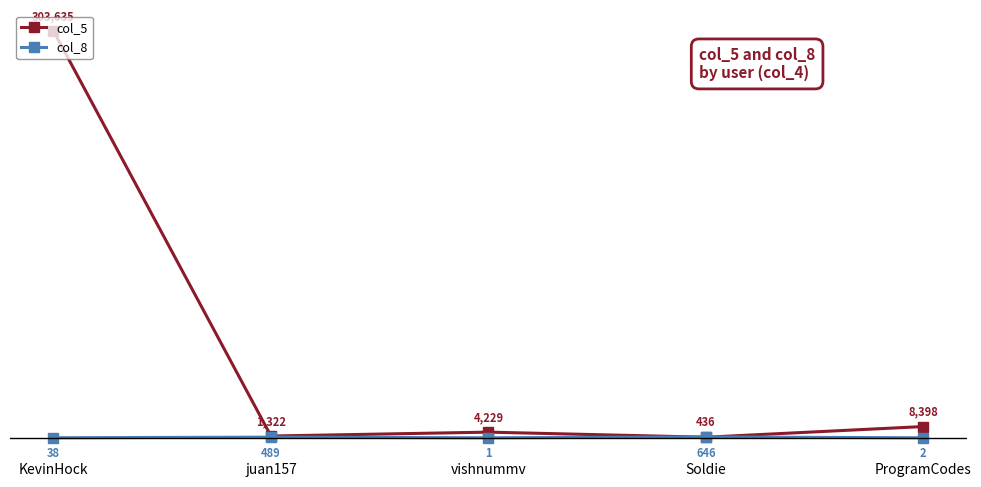

Which series has the widest spread of values?

col_5